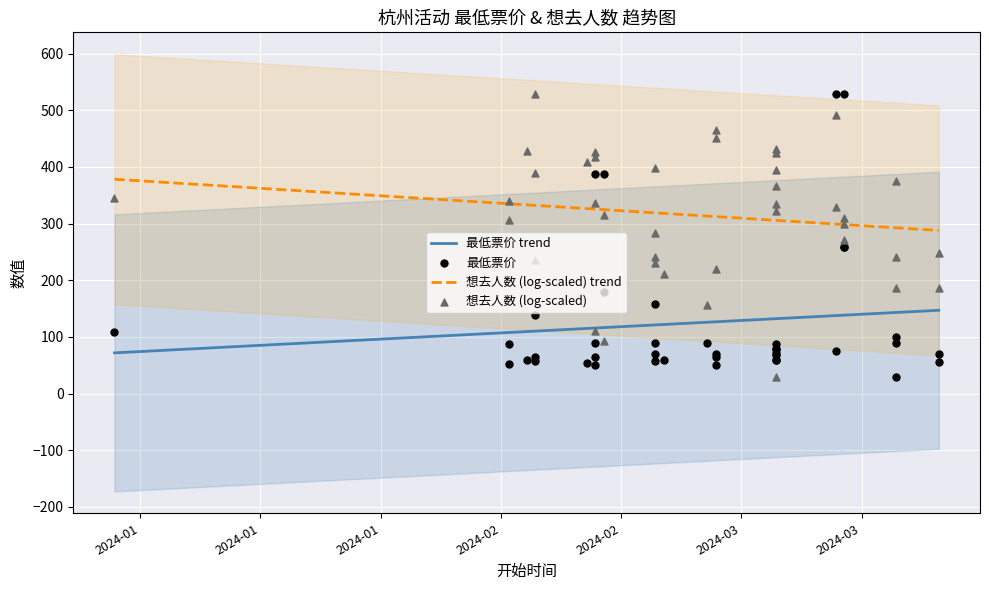

True or false: 想去人数 (log-scaled) trend and 最低票价 trend intersect in this chart.

False